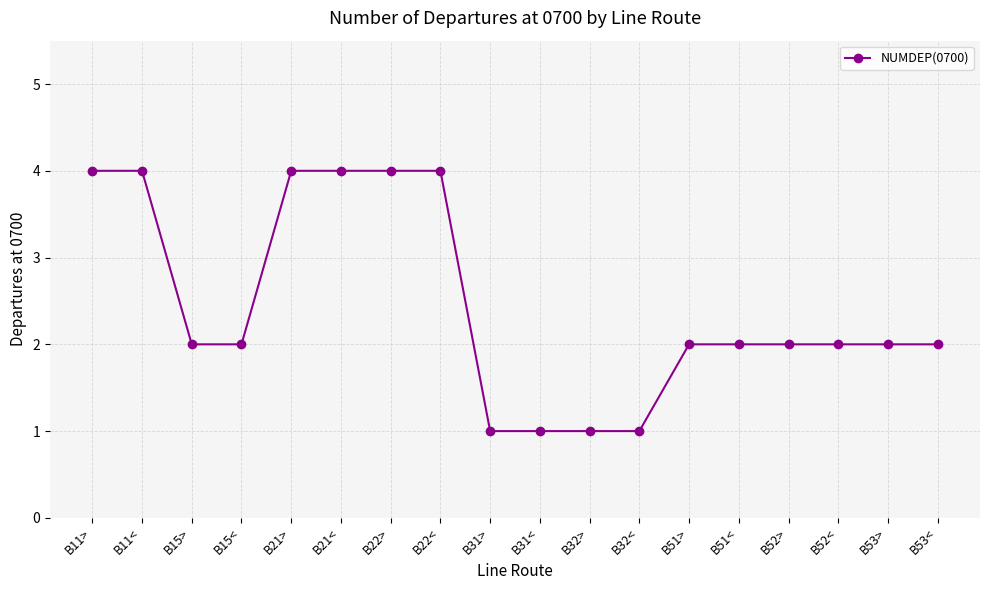

What is the value of the 18th point from the left?

2